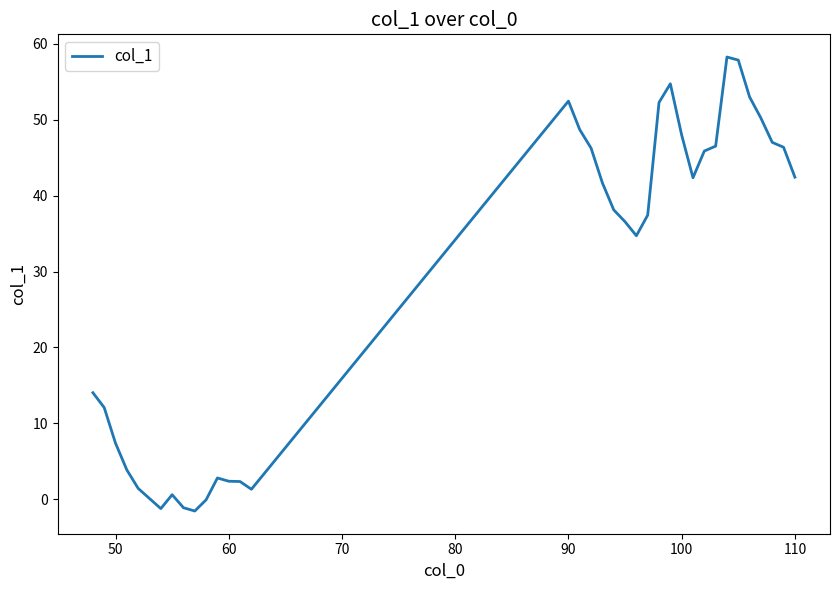

What is the difference between the maximum and minimum values?

59.8